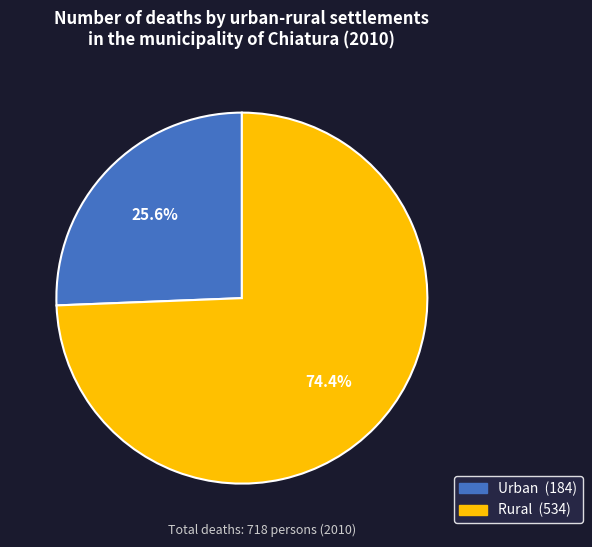

Rank the categories by value from lowest to highest.

Urban, Rural